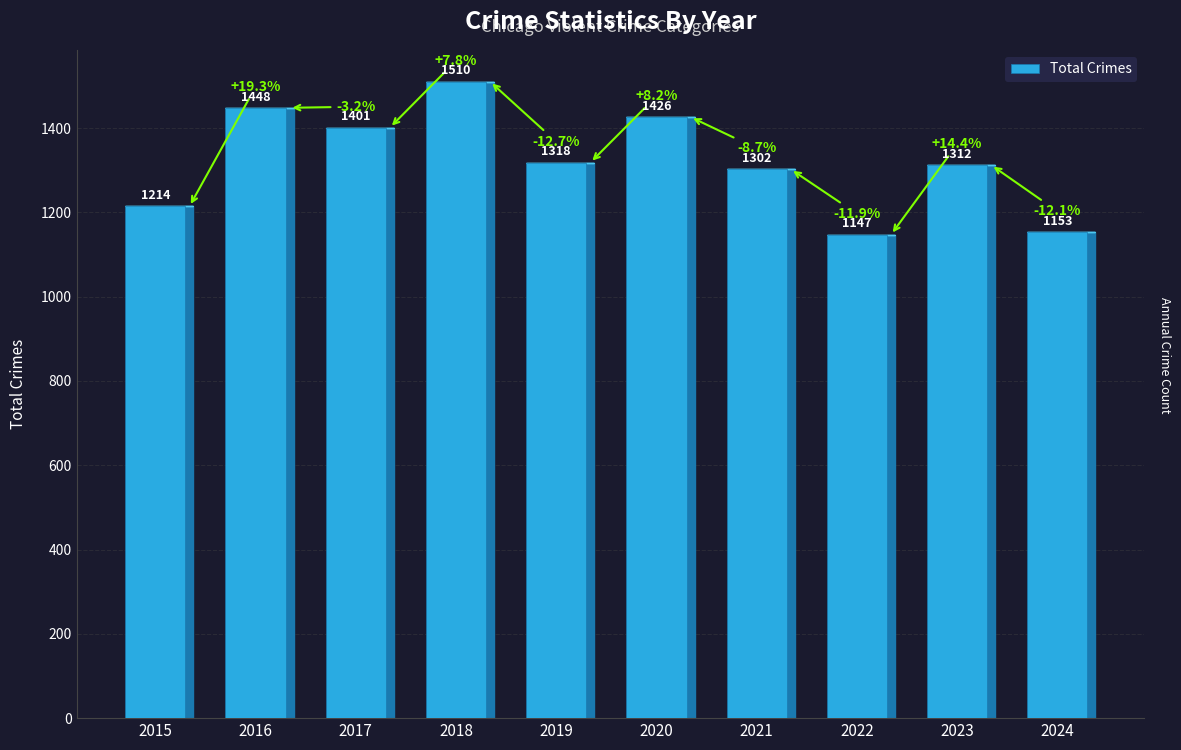

Are the bars horizontal?

No